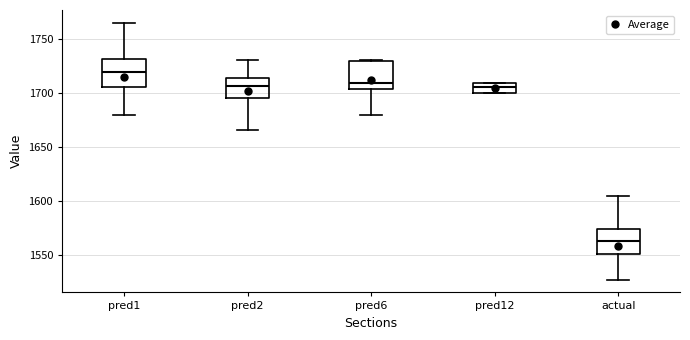

Reading left to right, read every box against the y-axis: the position of its median line, the range the box covers, and the ends of its whiskers. The values are not printed on the chart, so give them approximately, as read against the axis.

pred1: median 1720, box 1705 to 1730, whiskers 1680 to 1765
pred2: median 1705, box 1695 to 1715, whiskers 1665 to 1730
pred6: median 1710, box 1705 to 1730, whiskers 1680 to 1730
pred12: median 1705, box 1700 to 1710, whiskers 1700 to 1710
actual: median 1565, box 1550 to 1575, whiskers 1525 to 1605